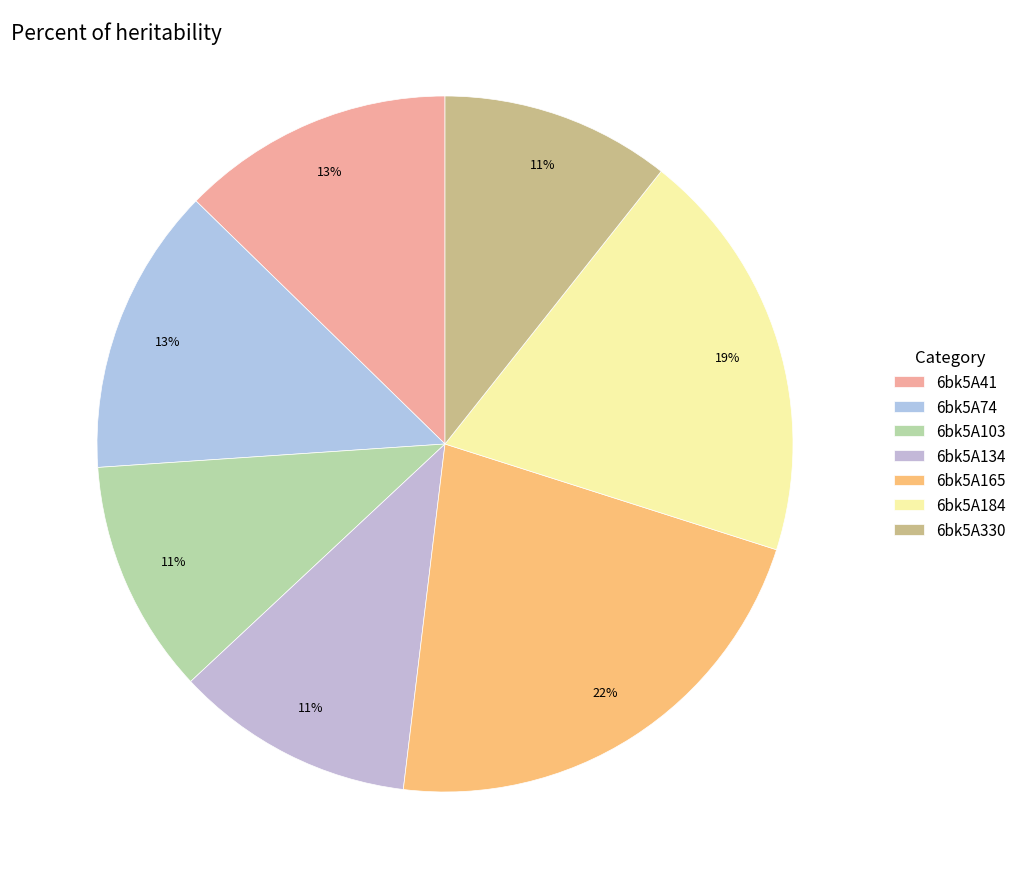

What percentage is the 6bk5A74 slice, to the nearest percent?

13%